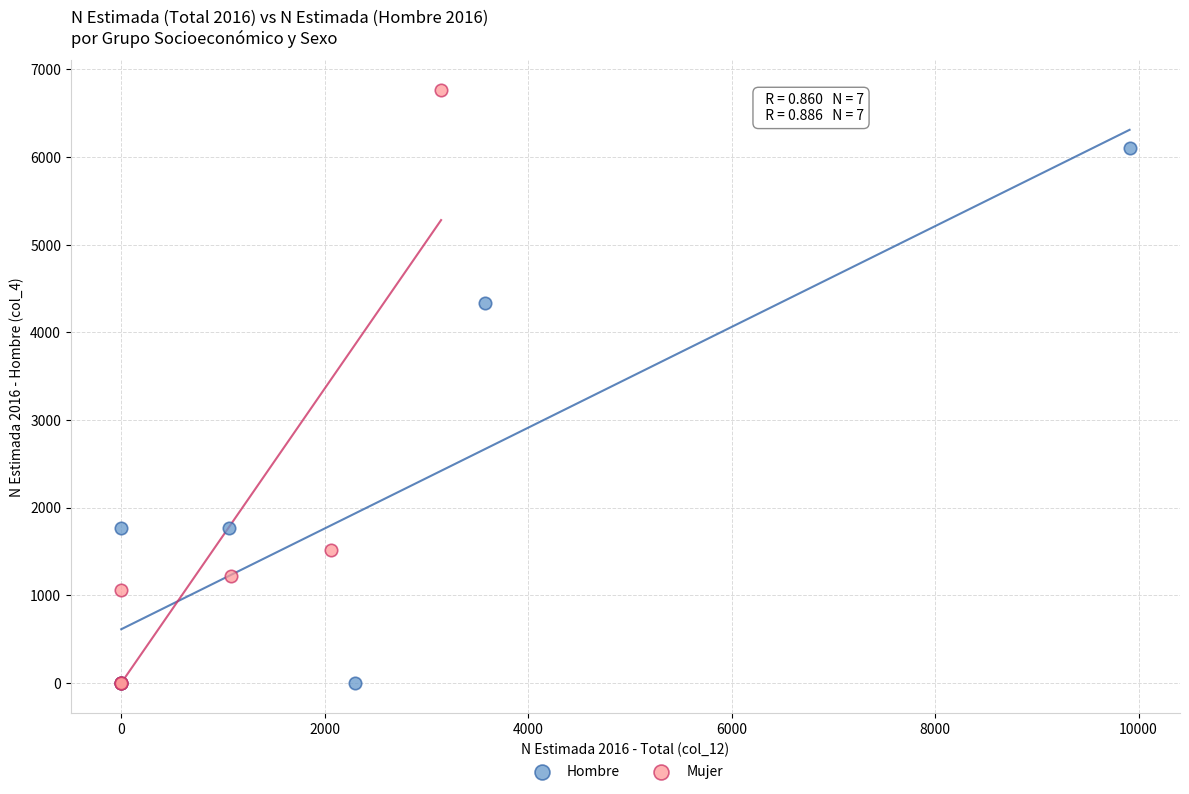

Which series has the largest Y range (max minus min)?

Mujer